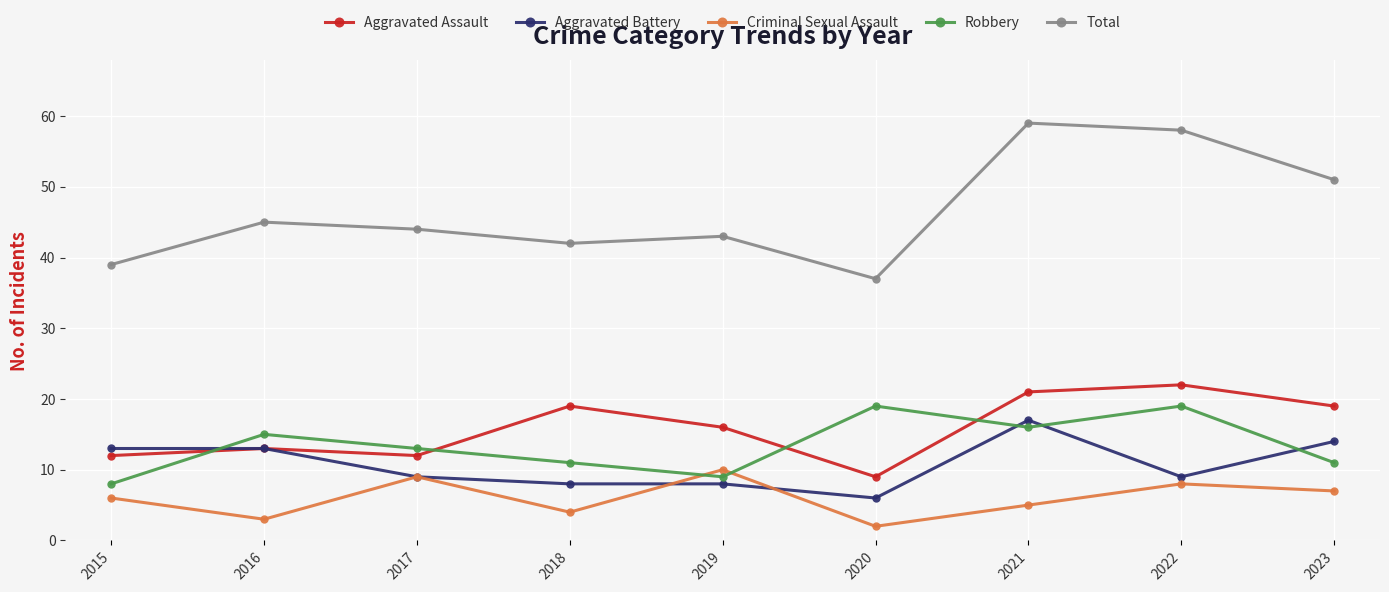

Which category has the lowest value in the Criminal Sexual Assault series?

2020